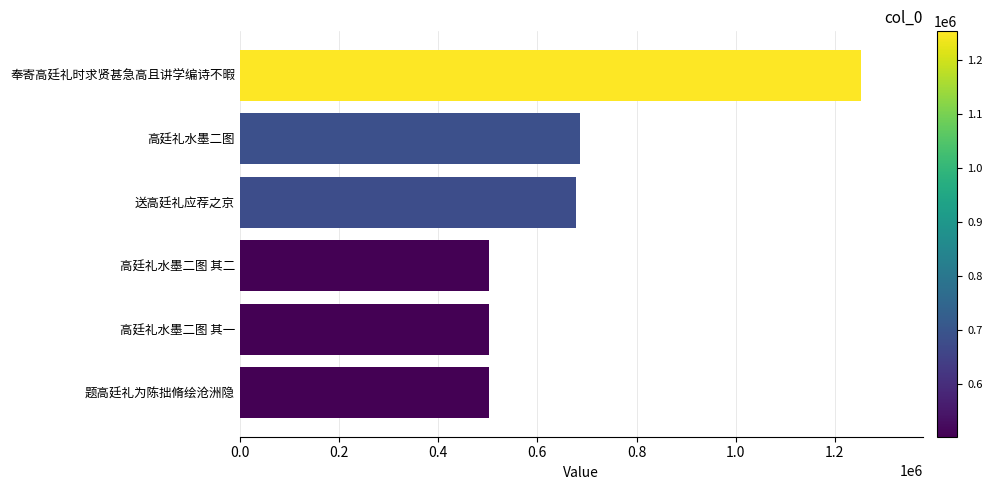

Is it true that the value at 高廷礼水墨二图 其二 is 834406?

False